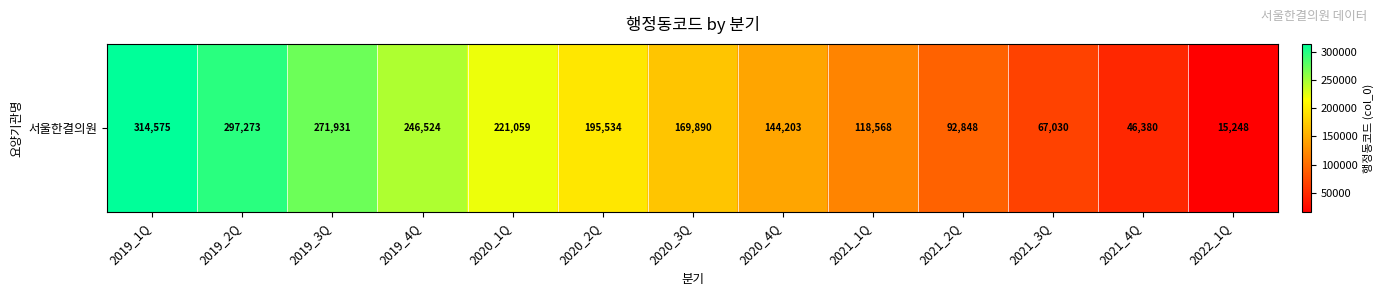

Where does the data first go above 169890?

2019_1Q